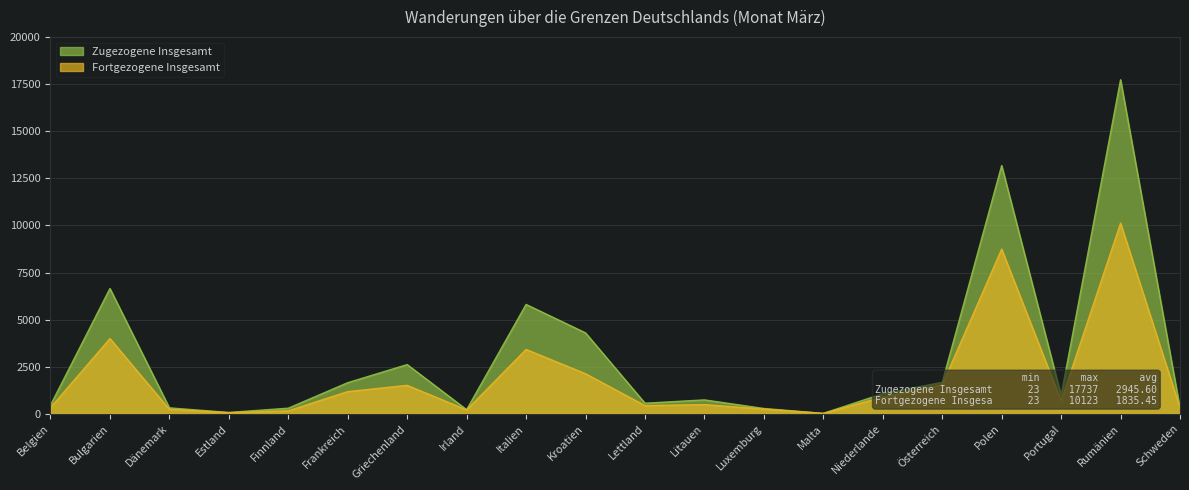

Reading left to right, transcribe all the data shown in this chart.

Zugezogene Insgesamt: Belgien=457	Bulgarien=6652	Dänemark=316	Estland=72	Finnland=298	Frankreich=1653	Griechenland=2613	Irland=219	Italien=5806	Kroatien=4297	Lettland=563	Litauen=738	Luxemburg=282	Malta=23	Niederlande=1068	Österreich=1670	Polen=13181	Portugal=973	Rumänien=17737	Schweden=294
Fortgezogene Insgesamt: Belgien=324	Bulgarien=3994	Dänemark=236	Estland=60	Finnland=159	Frankreich=1178	Griechenland=1511	Irland=206	Italien=3417	Kroatien=2128	Lettland=436	Litauen=488	Luxemburg=250	Malta=23	Niederlande=883	Österreich=1546	Polen=8744	Portugal=688	Rumänien=10123	Schweden=315